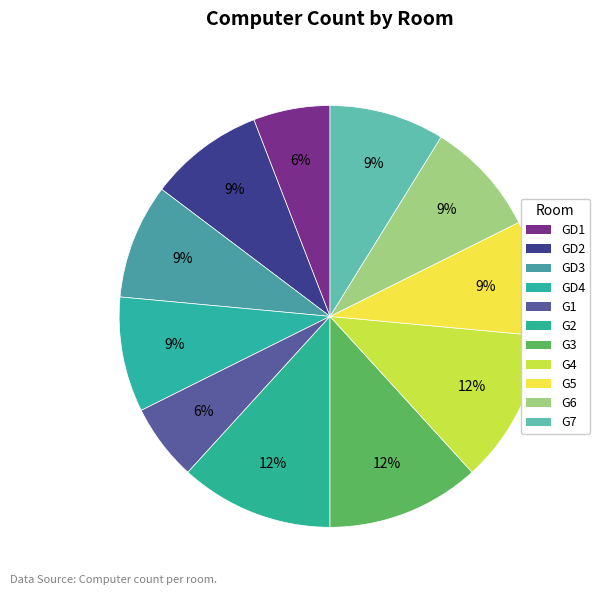

How many segments does this pie chart have?

11